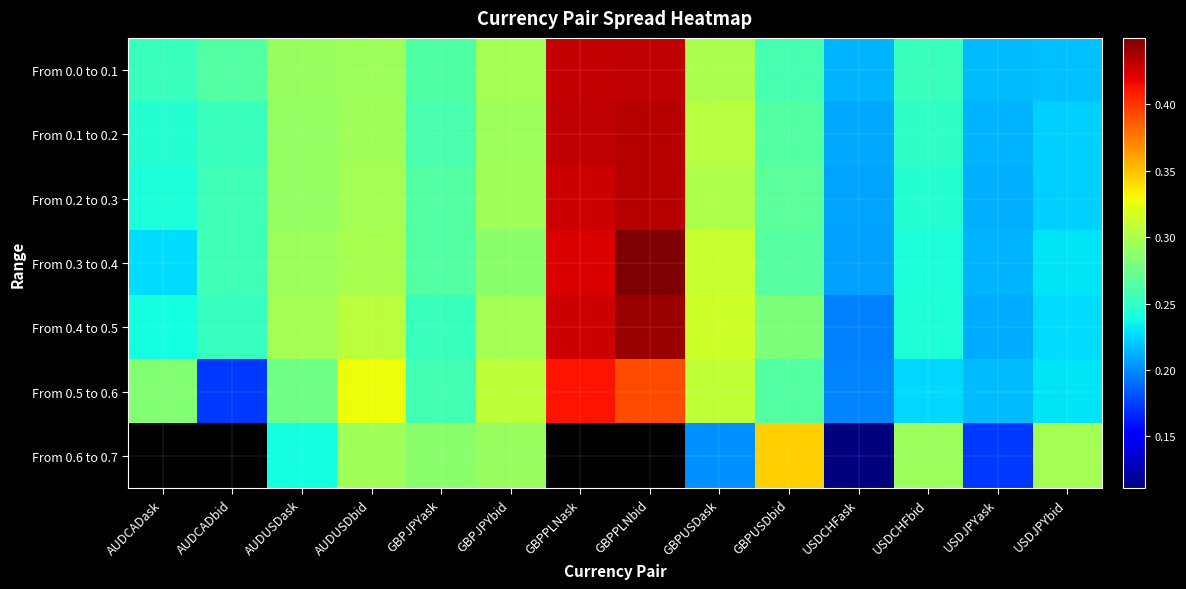

Which series has the largest total across all categories?

From 0.4 to 0.5